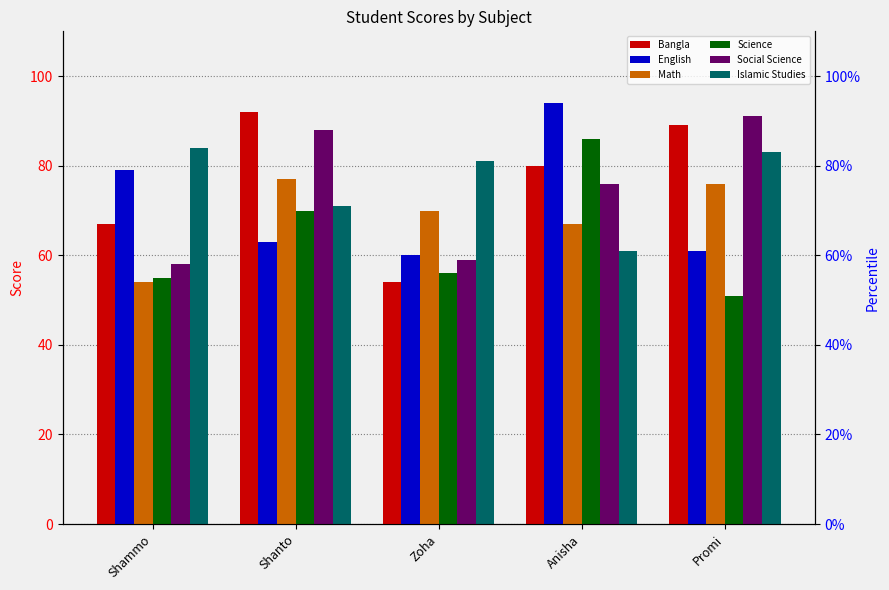

Reading left to right, what are all the values shown in this chart?

Bangla: 67	92	54	80	89
English: 79	63	60	94	61
Math: 54	77	70	67	76
Science: 55	70	56	86	51
Social Science: 58	88	59	76	91
Islamic Studies: 84	71	81	61	83